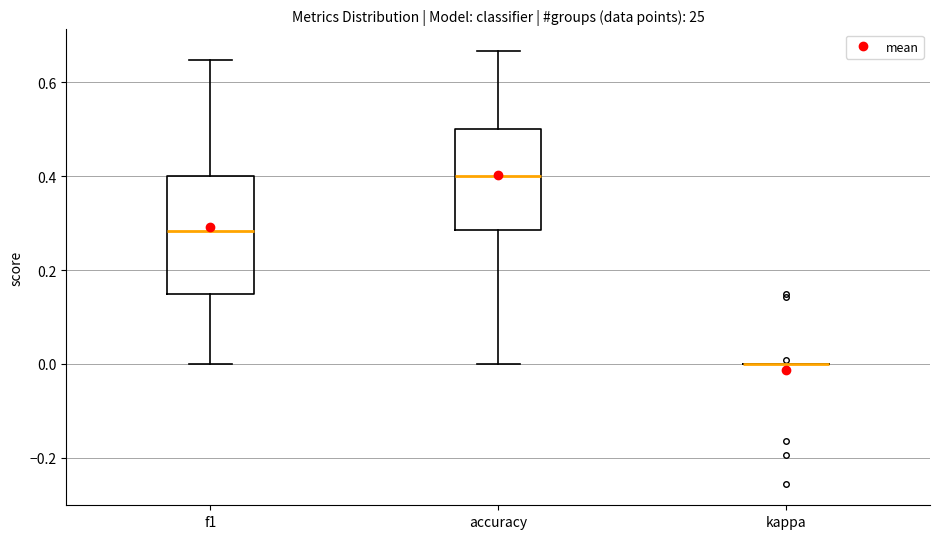

Which box is the tallest, from its lower edge to its upper edge?

f1